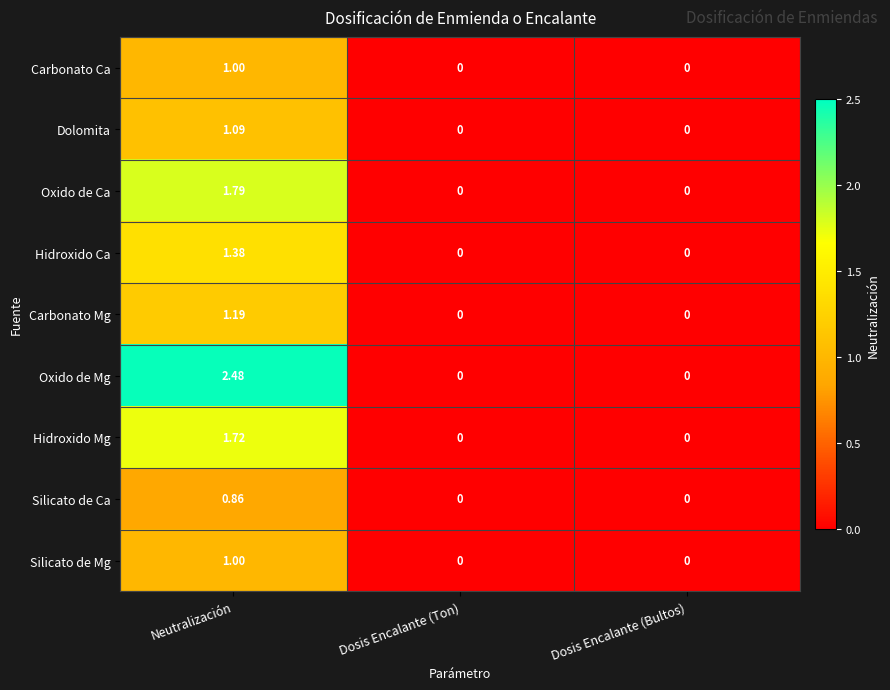

Which series changed the most between Neutralización and Dosis Encalante (Bultos)?

Oxido de Mg